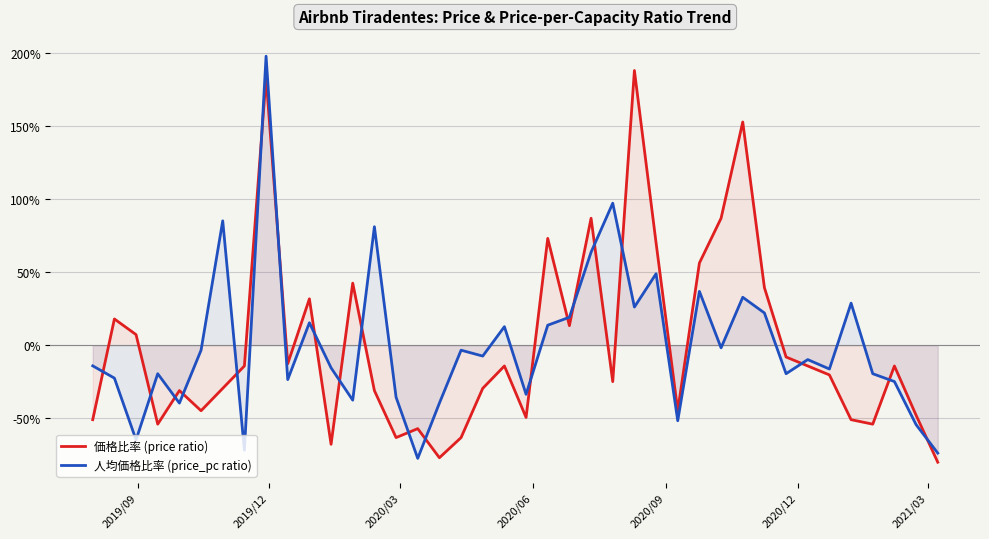

List the series in order of their overall mean, lowest first.

人均価格比率 (price_pc ratio), 価格比率 (price ratio)